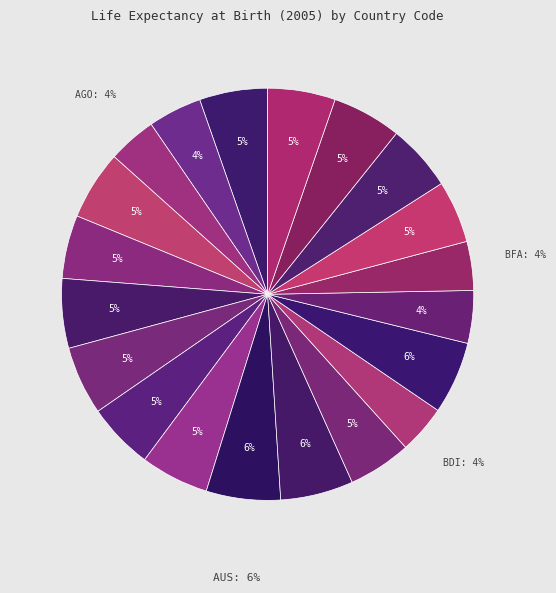

To the nearest percent, what percentage of the pie is BDI?

4%